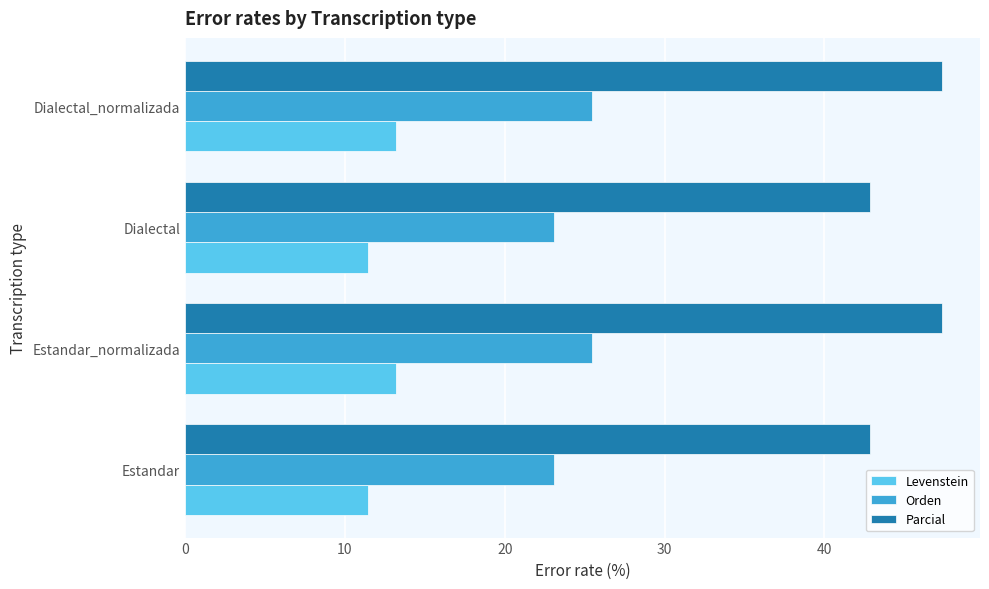

What is the spread (max minus min) of values at Estandar_normalizada?

34.2